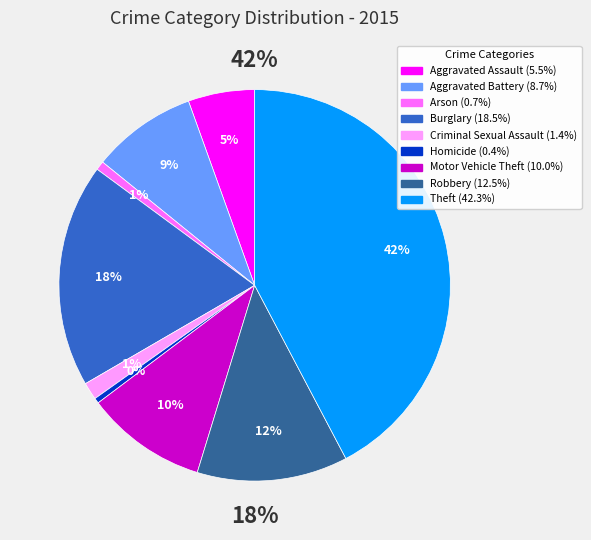

Which category has the biggest portion of the pie?

Theft